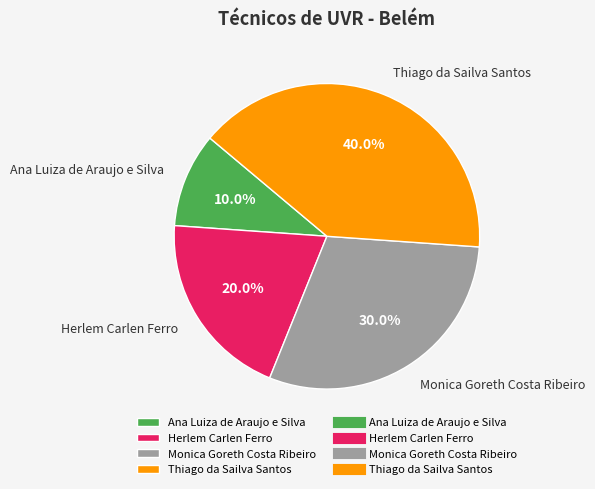

The Monica Goreth Costa Ribeiro slice represents 44% of the pie. True or false?

False